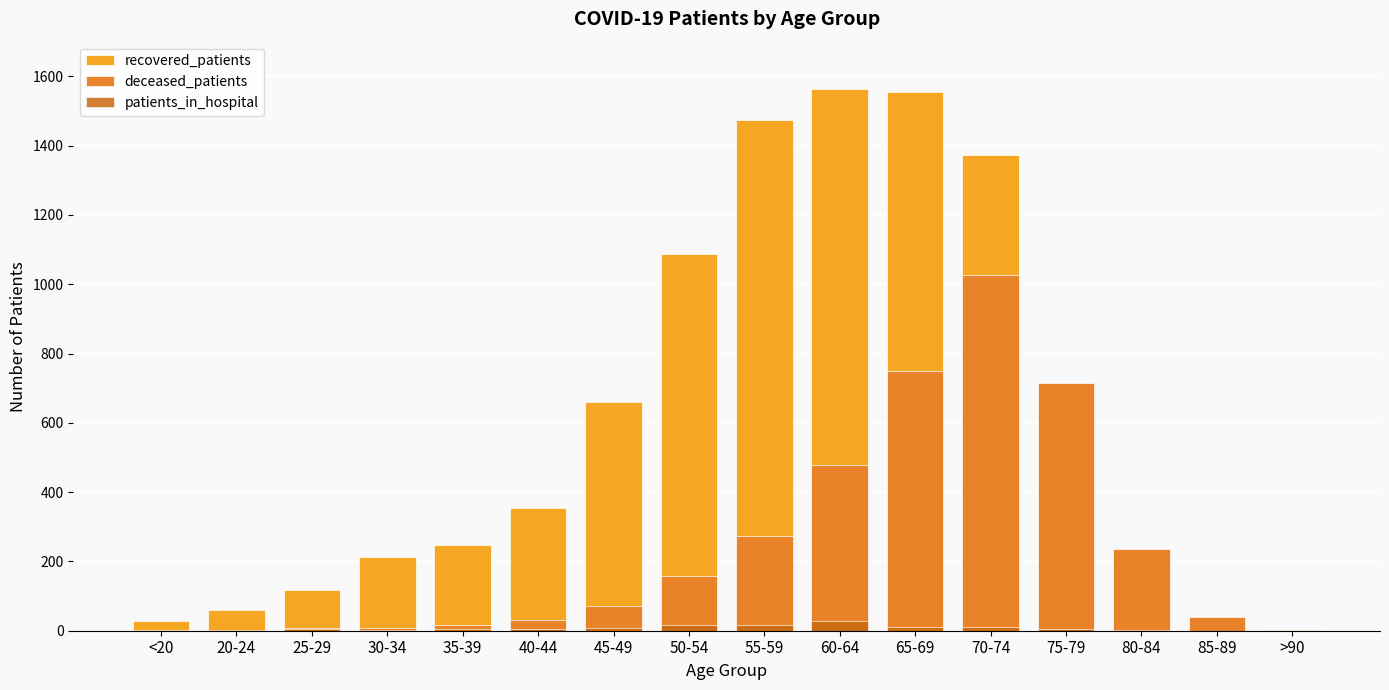

Reading left to right, what are all the values shown in this chart?

recovered_patients: <20=27	20-24=61	25-29=118	30-34=213	35-39=246	40-44=353	45-49=659	50-54=1087	55-59=1473	60-64=1564	65-69=1556	70-74=1372	75-79=681	80-84=144	85-89=19	>90=3
deceased_patients: <20=3	20-24=0	25-29=7	30-34=7	35-39=17	40-44=32	45-49=70	50-54=158	55-59=273	60-64=479	65-69=750	70-74=1026	75-79=715	80-84=235	85-89=40	>90=2
patients_in_hospital: <20=0	20-24=3	25-29=6	30-34=3	35-39=6	40-44=4	45-49=8	50-54=16	55-59=17	60-64=27	65-69=11	70-74=12	75-79=6	80-84=1	85-89=0	>90=0